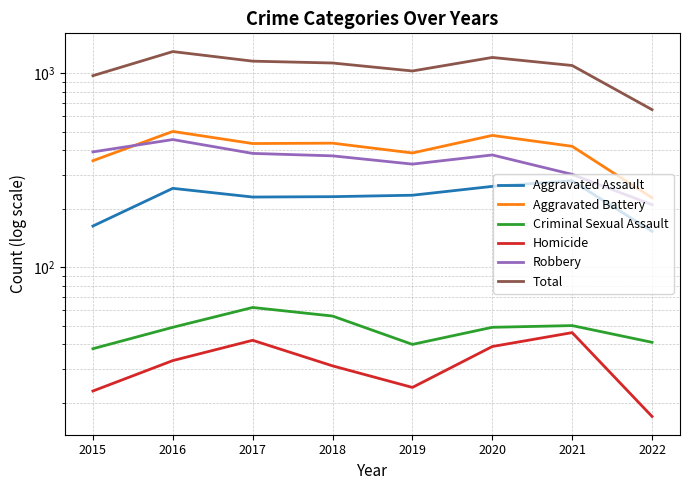

Reading left to right, extract all data points from this chart.

Aggravated Assault: 163	255	230	231	235	261	279	153
Aggravated Battery: 354	501	434	436	388	478	420	228
Criminal Sexual Assault: 38	49	62	56	40	49	50	41
Homicide: 23	33	42	31	24	39	46	17
Robbery: 393	455	386	375	340	379	301	210
Total: 971	1293	1154	1129	1027	1206	1096	649